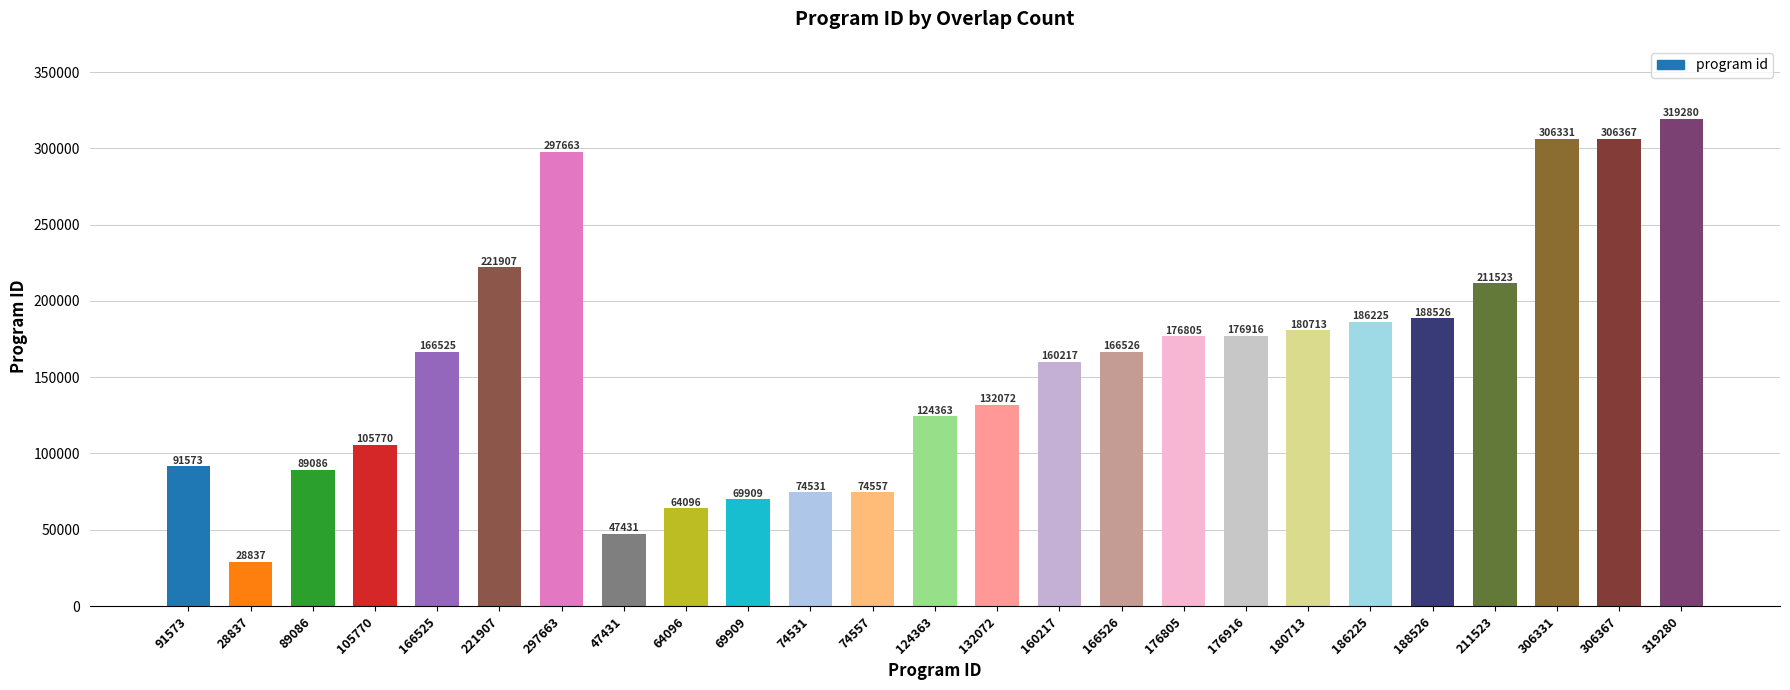

Reading left to right, transcribe all the data shown in this chart.

91573	28837	89086	105770	166525	221907	297663	47431	64096	69909	74531	74557	124363	132072	160217	166526	176805	176916	180713	186225	188526	211523	306331	306367	319280